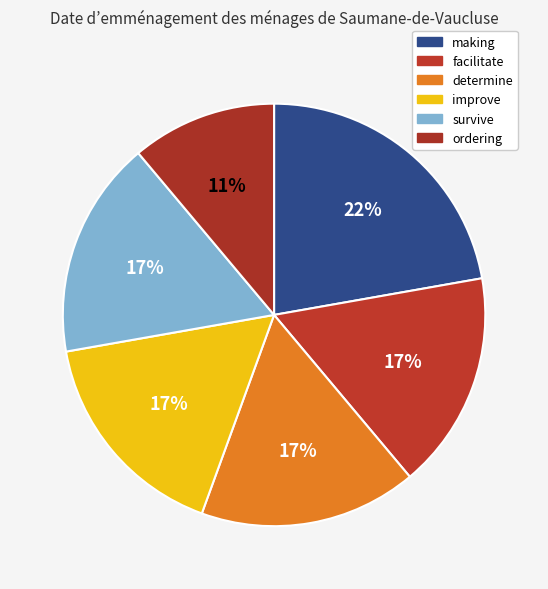

Approximately how many times larger is the value at determine compared to facilitate?

1.0